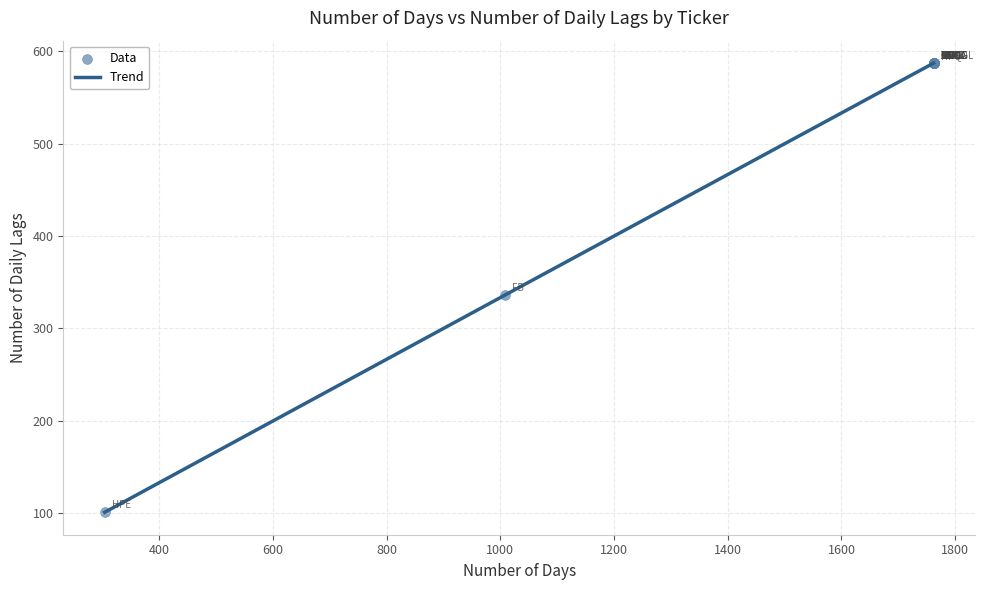

What is the average value?

341